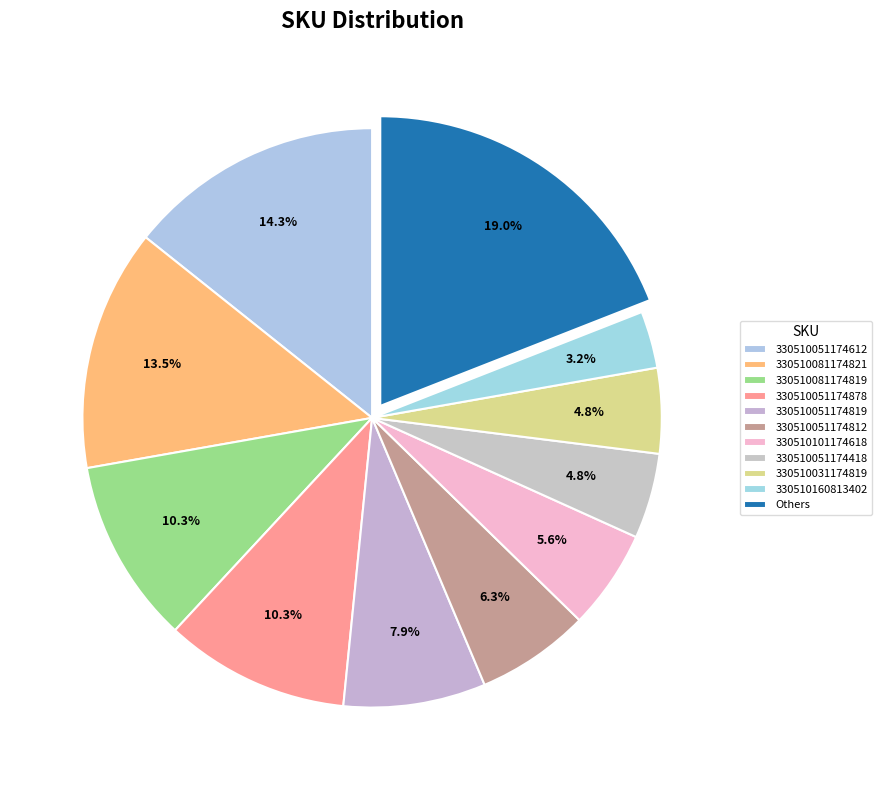

What is the smallest slice in the pie chart?

330510160813402